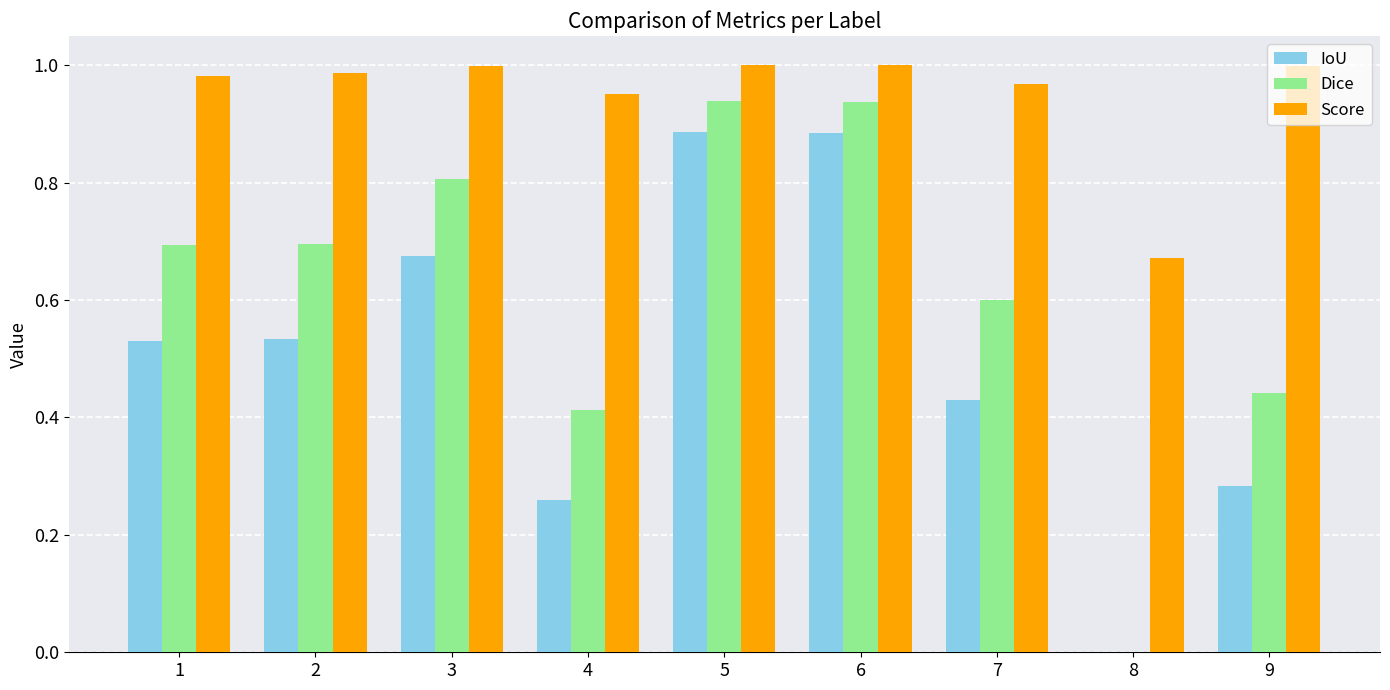

Are the bars grouped side by side (vs. stacked)?

Yes